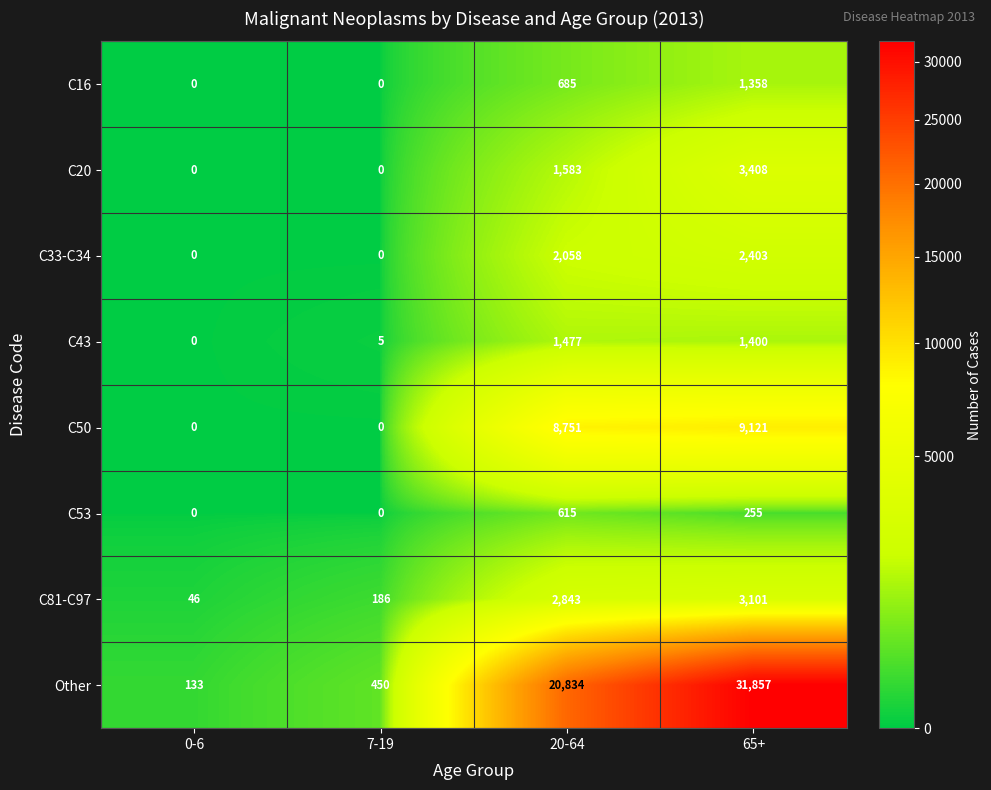

What is the difference between the C81-C97 values at 65+ and 20-64?

258